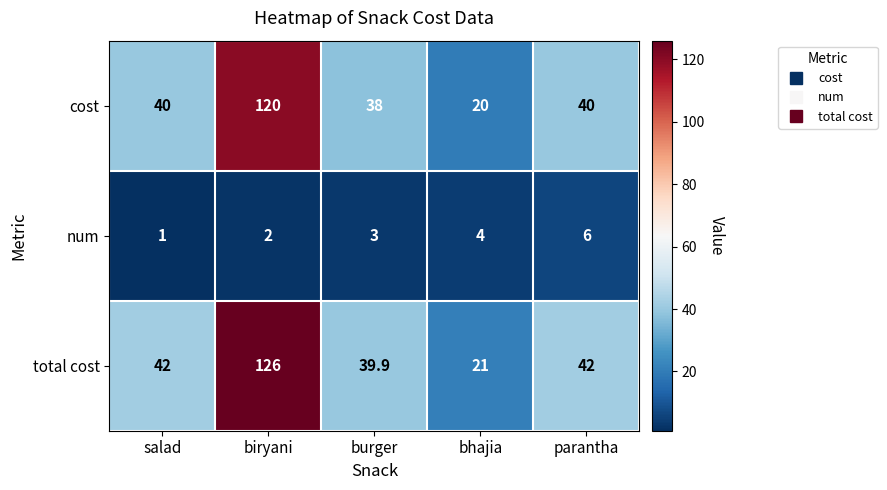

Between biryani and burger, which series saw the biggest shift?

total cost